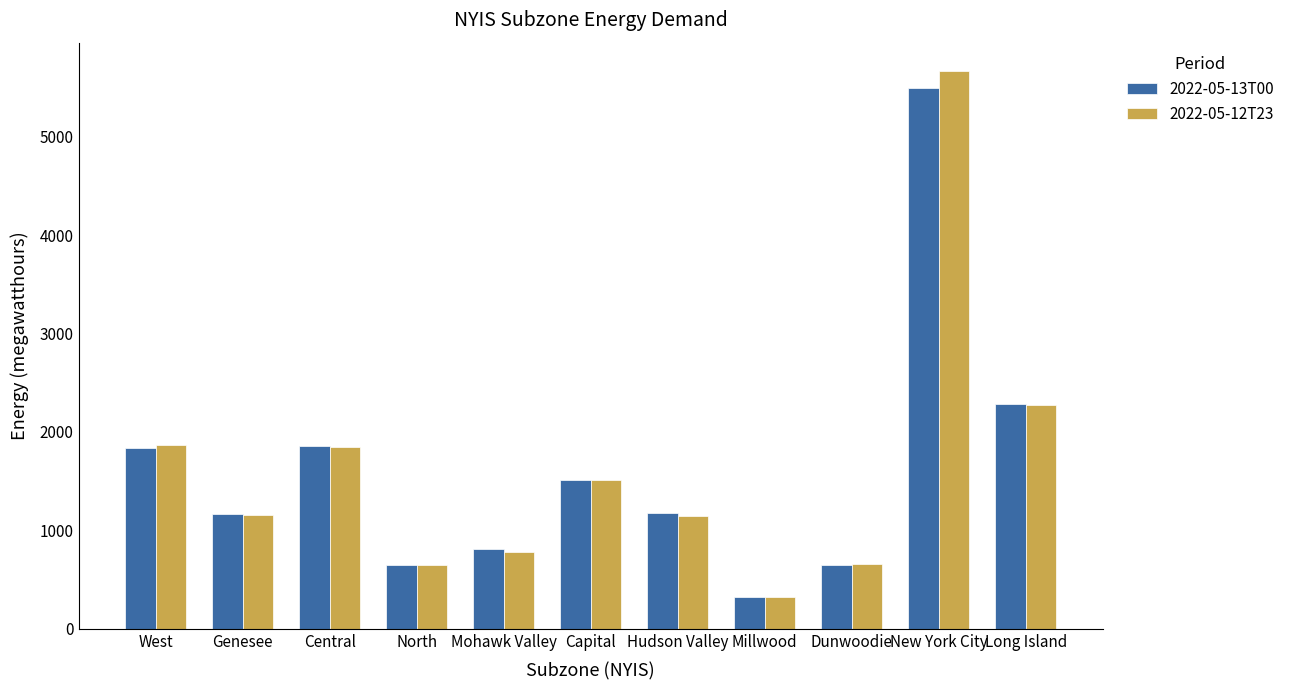

How many data points does each series have?

11